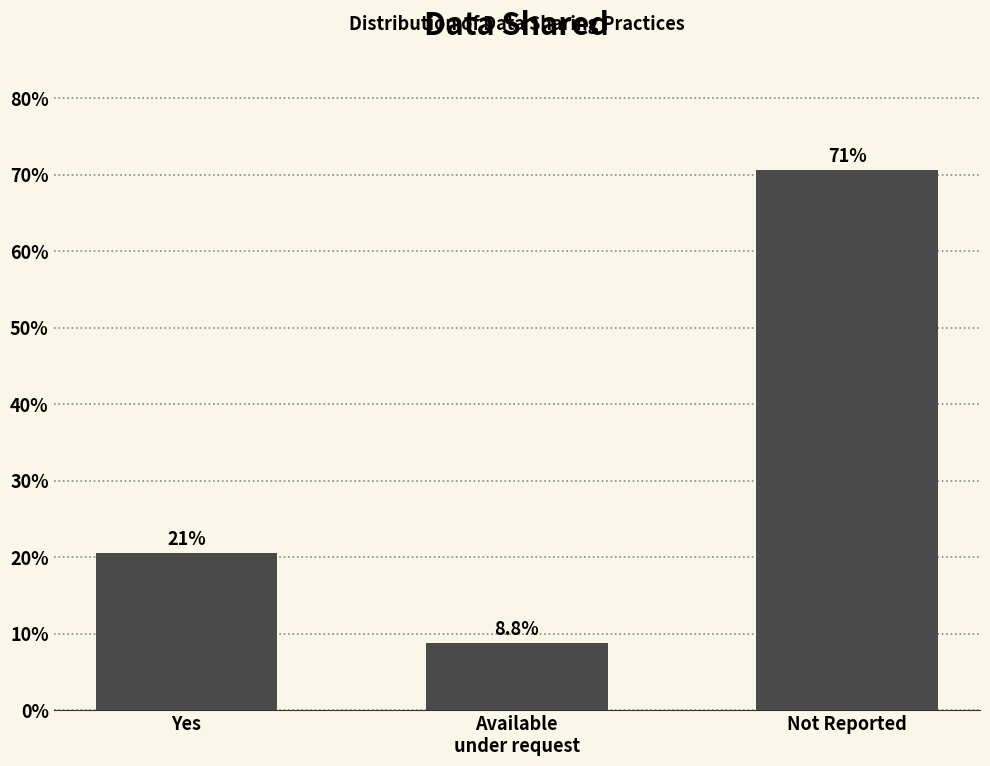

At which category does the chart reach its minimum across all series?

Available
under request